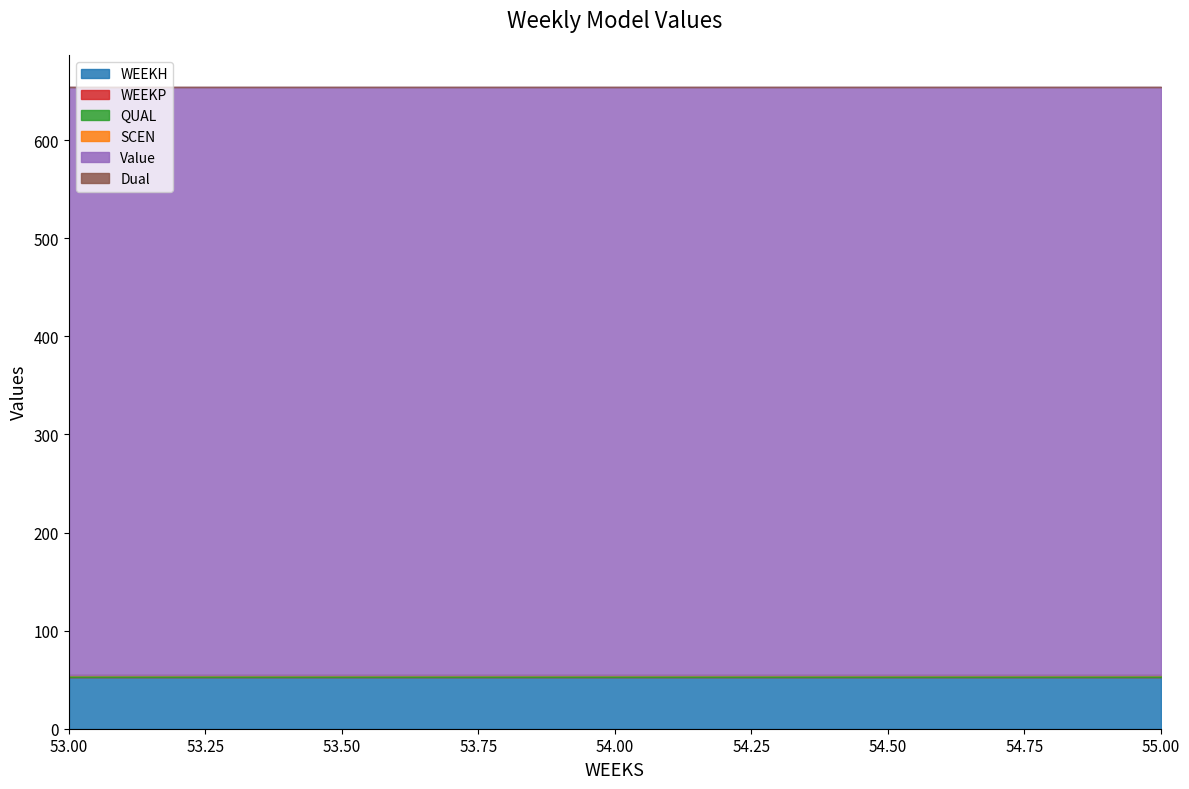

At which category does the chart reach its minimum across all series?

53